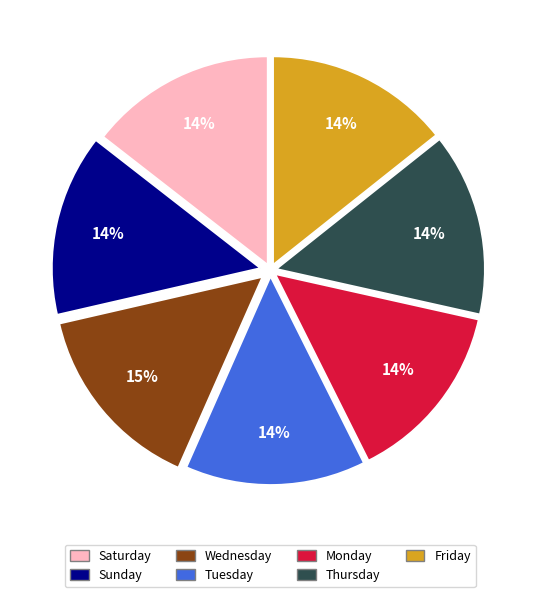

How many segments does this pie chart have?

7